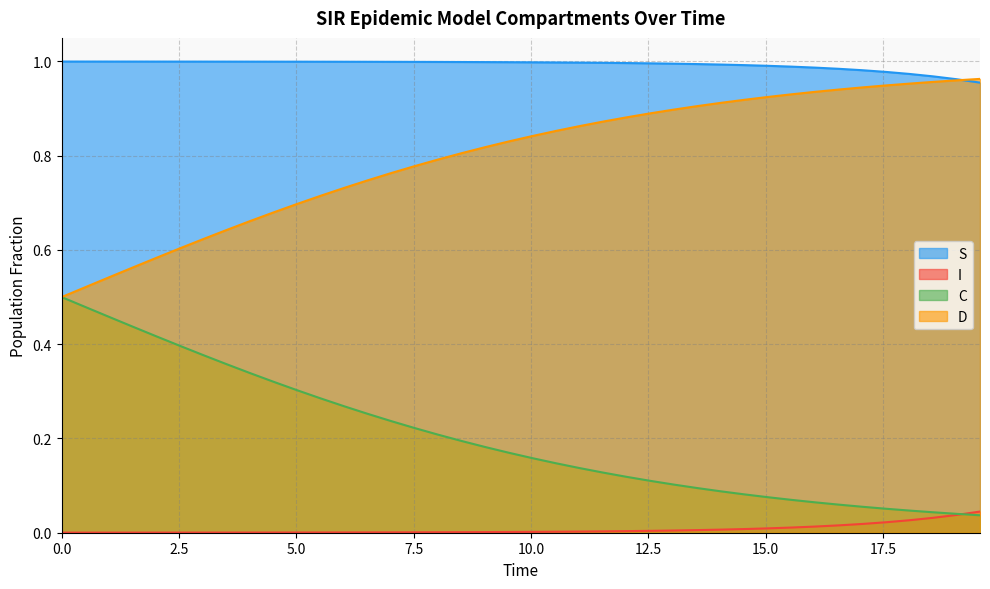

What is the sum of all C values?

8.1